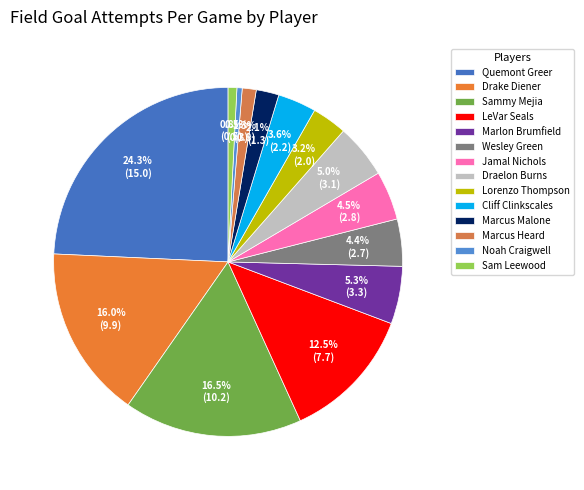

To the nearest percent, what is the average slice percentage?

7%